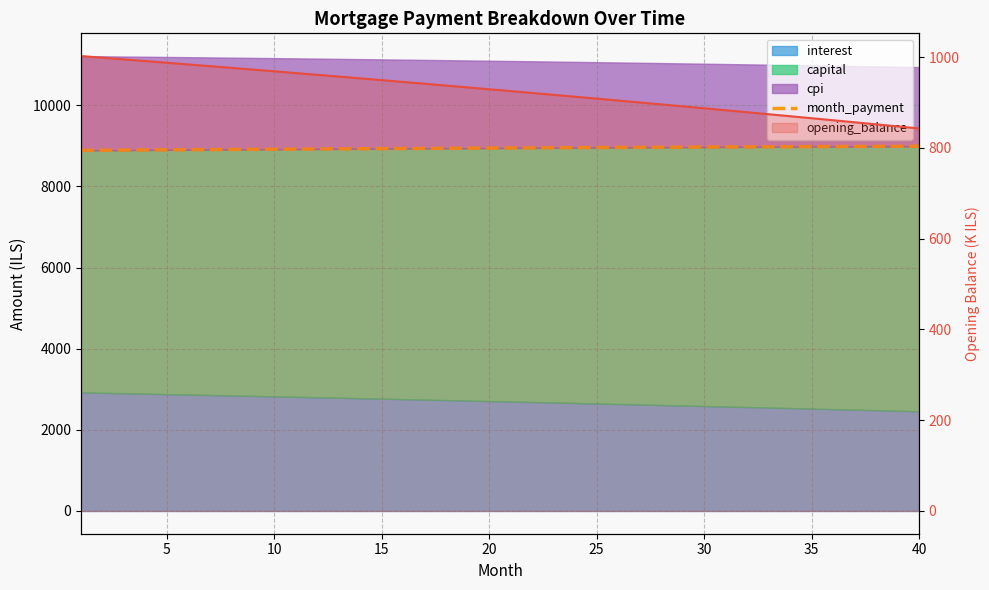

The chart shows a value of 14416.6 at 10. True or false?

False